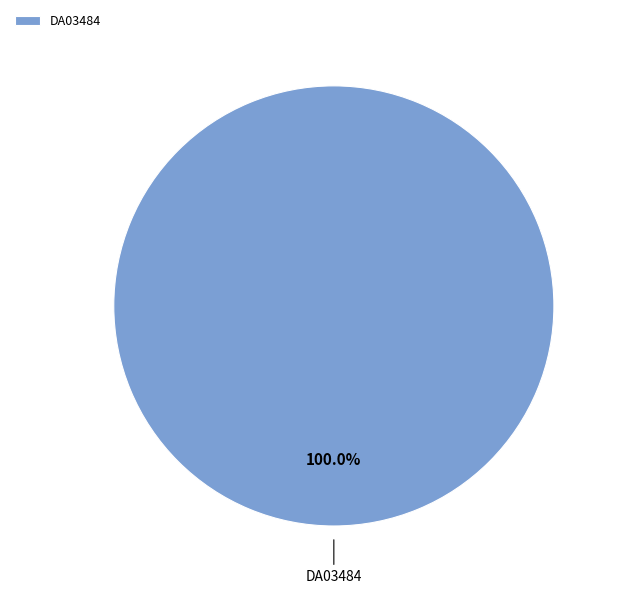

Rank the categories by value from lowest to highest.

DA03484